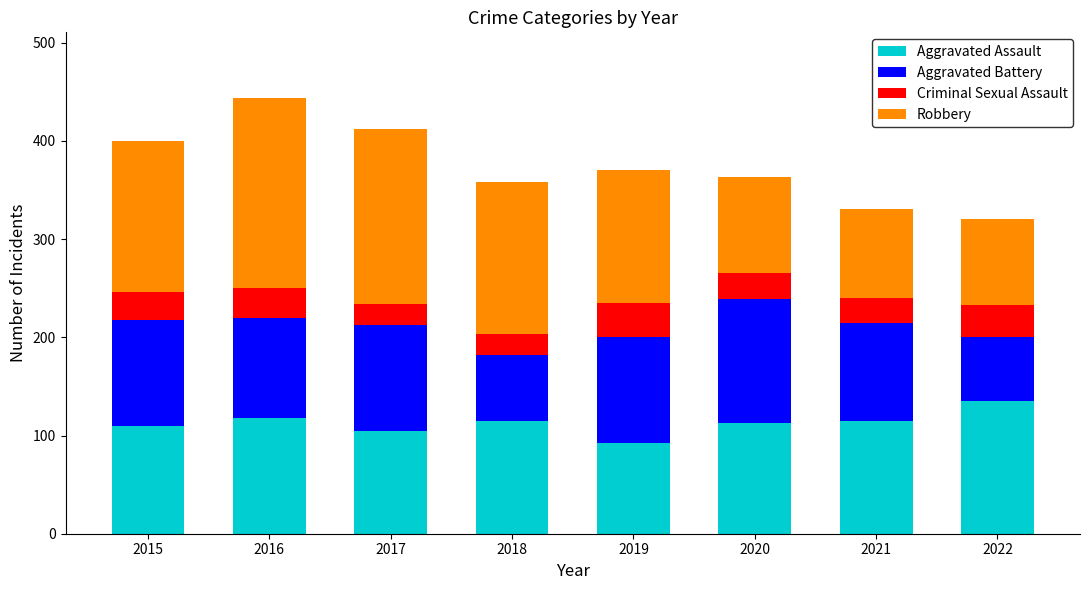

What is the lowest value of the Aggravated Assault series?

92